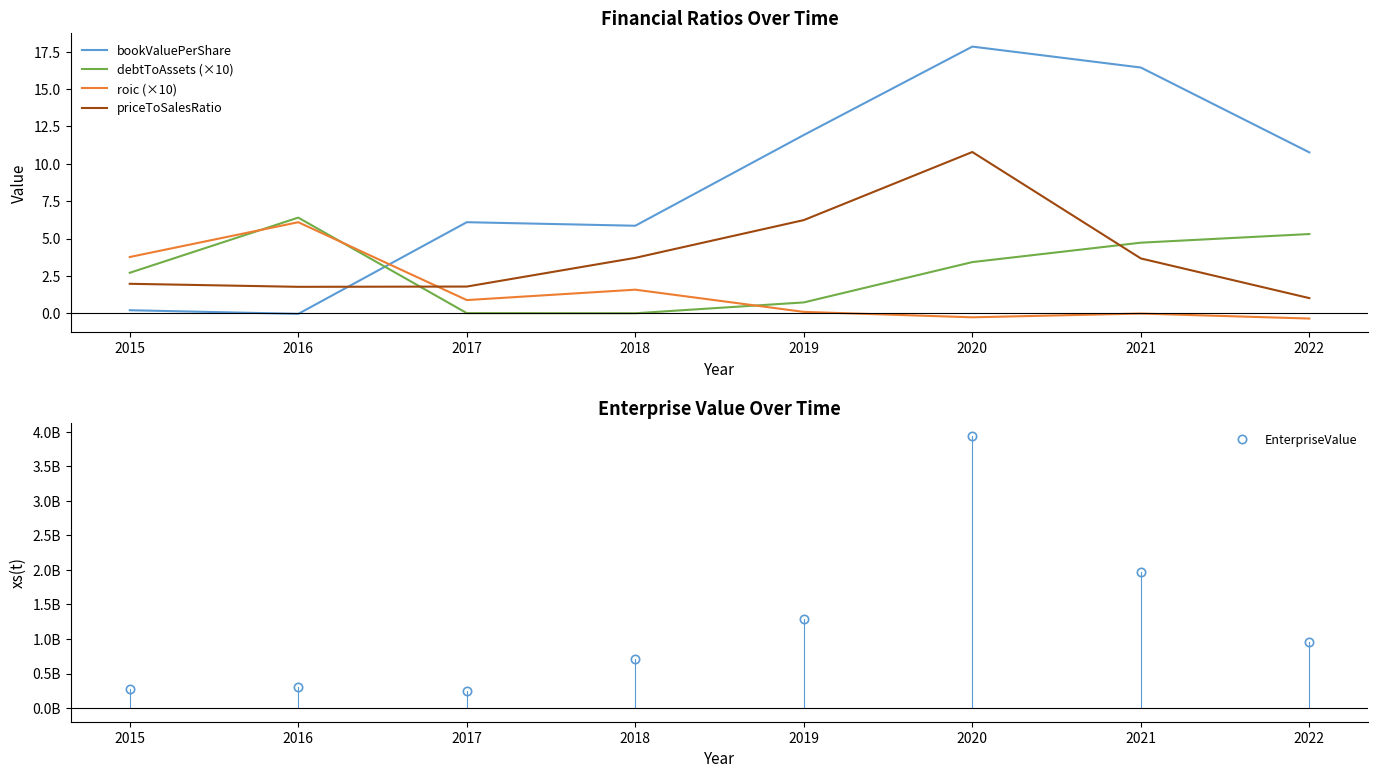

True or false: EnterpriseValue and debtToAssets (×10) intersect in this chart.

False